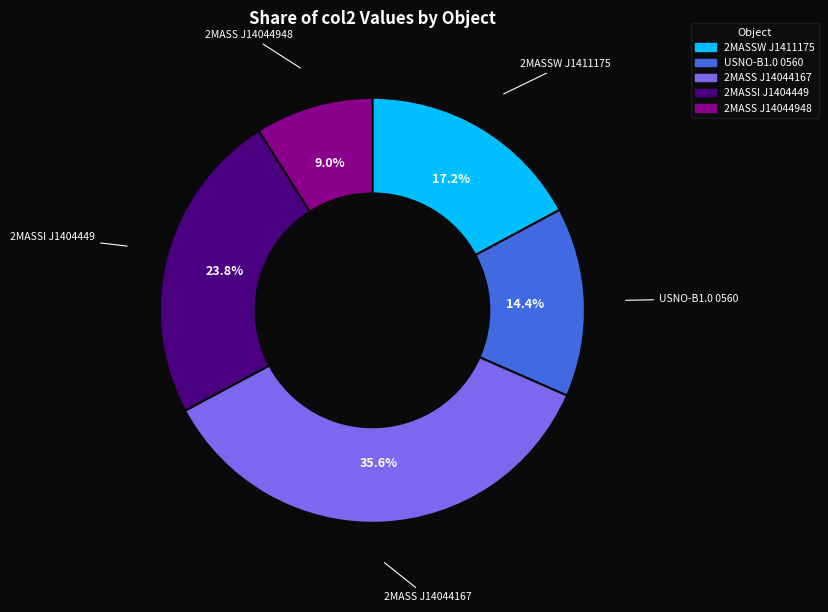

Is there any slice that represents more than half of the pie?

No